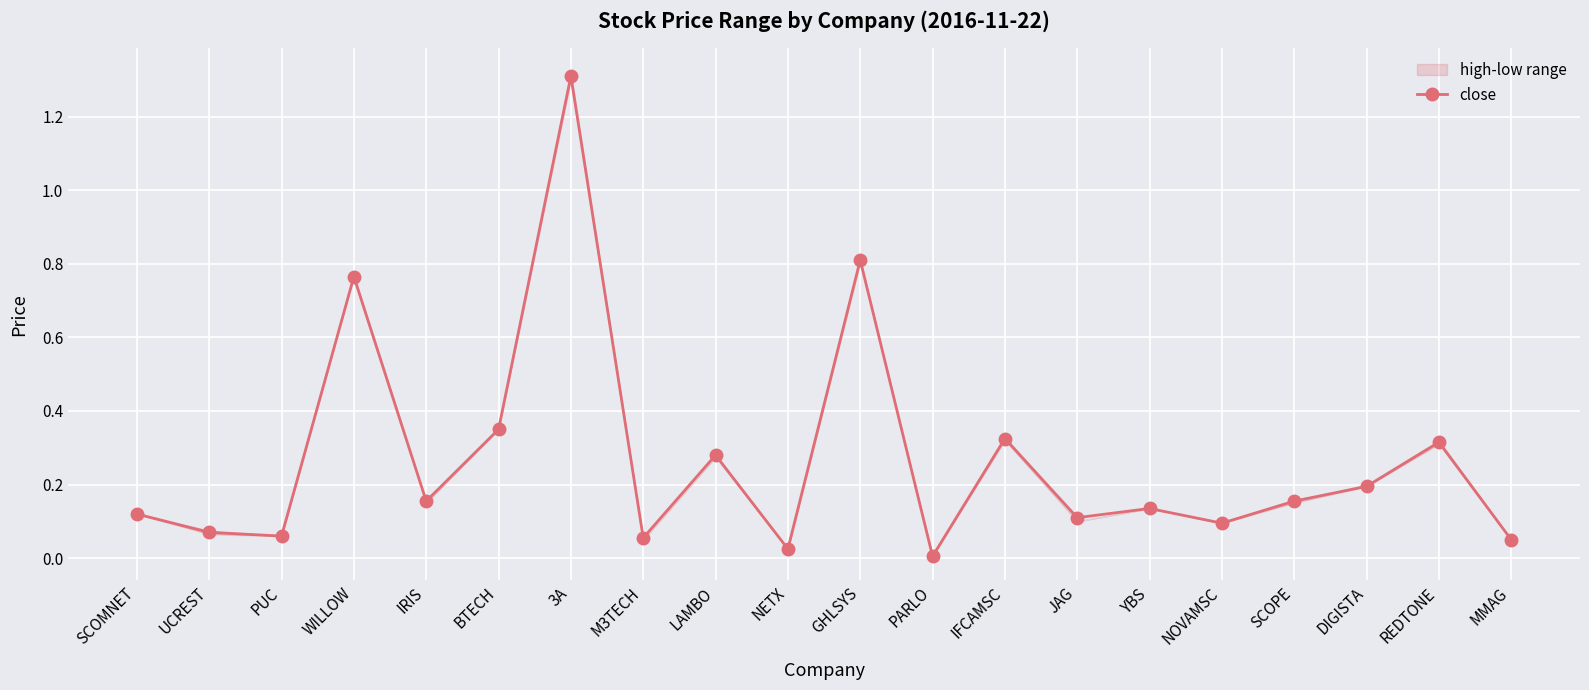

Is it true that the value at DIGISTA is 0.2?

True